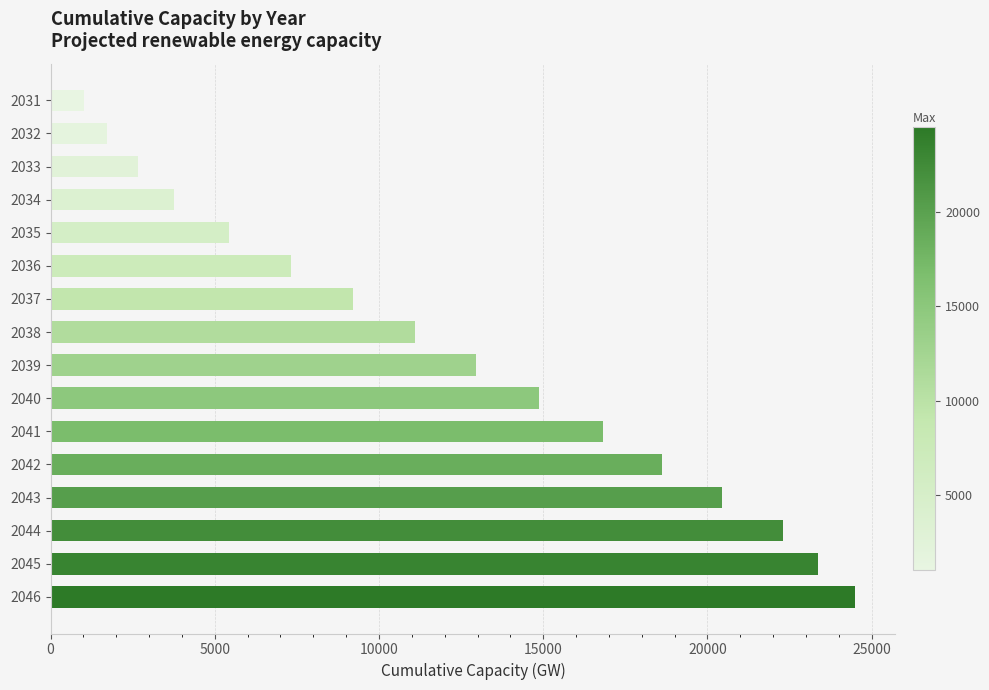

What is the difference between the second highest and minimum values?

22361.4